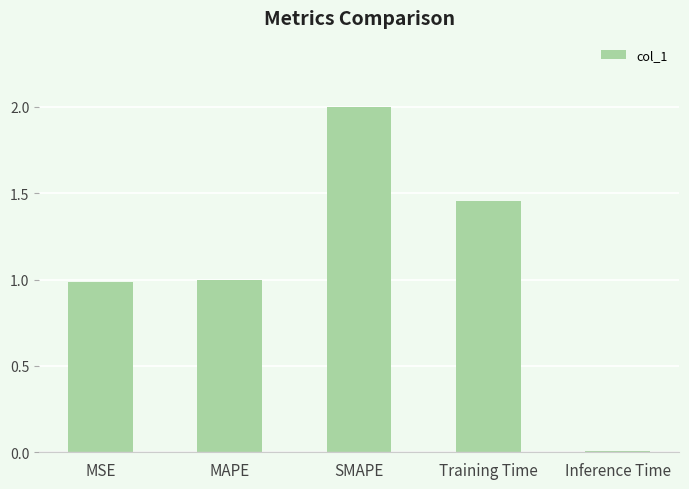

Approximately how many times larger is the value at MAPE compared to SMAPE?

0.5